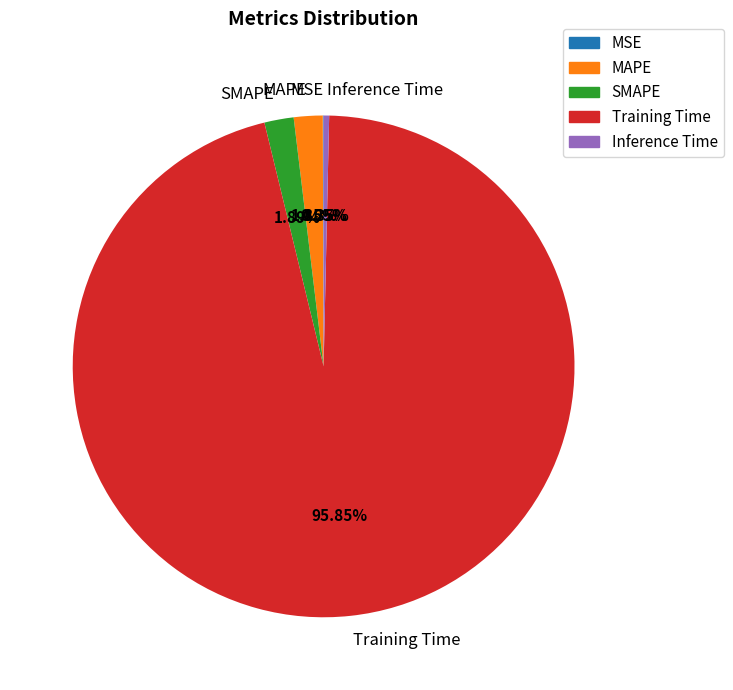

Does Training Time represent more than half of the total?

Yes